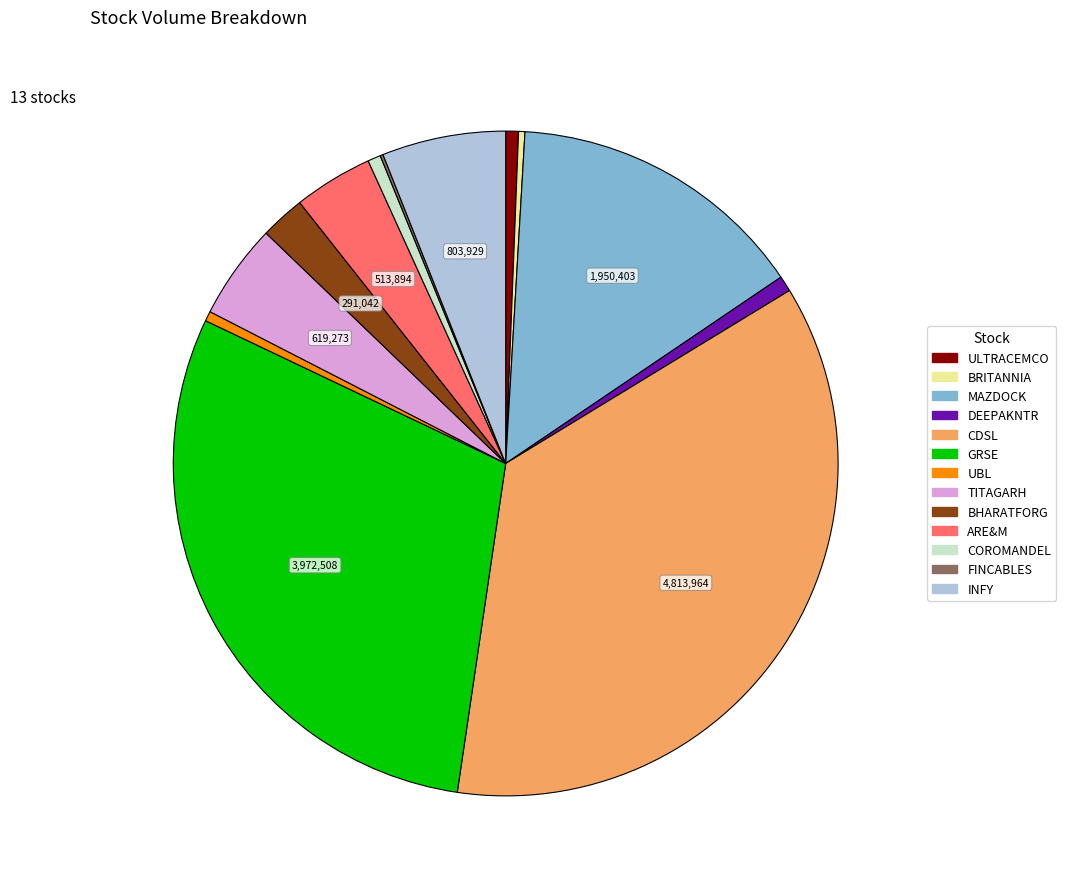

Which slice is the largest?

CDSL